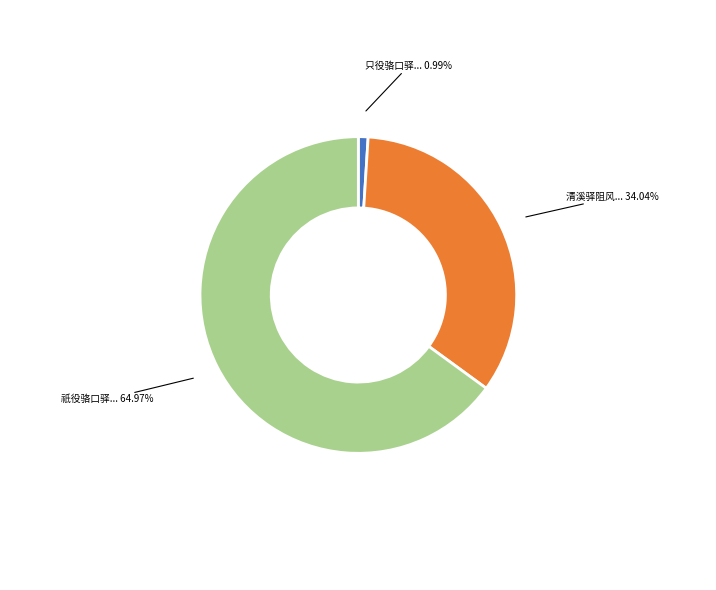

Count the number of slices in the pie.

3